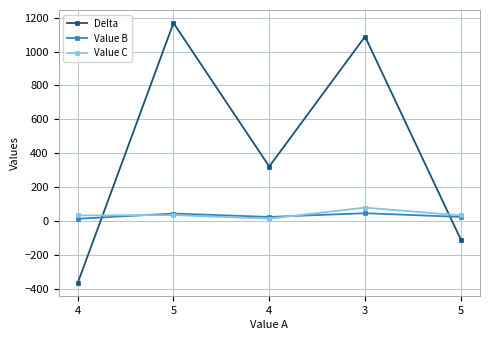

What are all the series names shown in the legend?

Delta, Value B, Value C